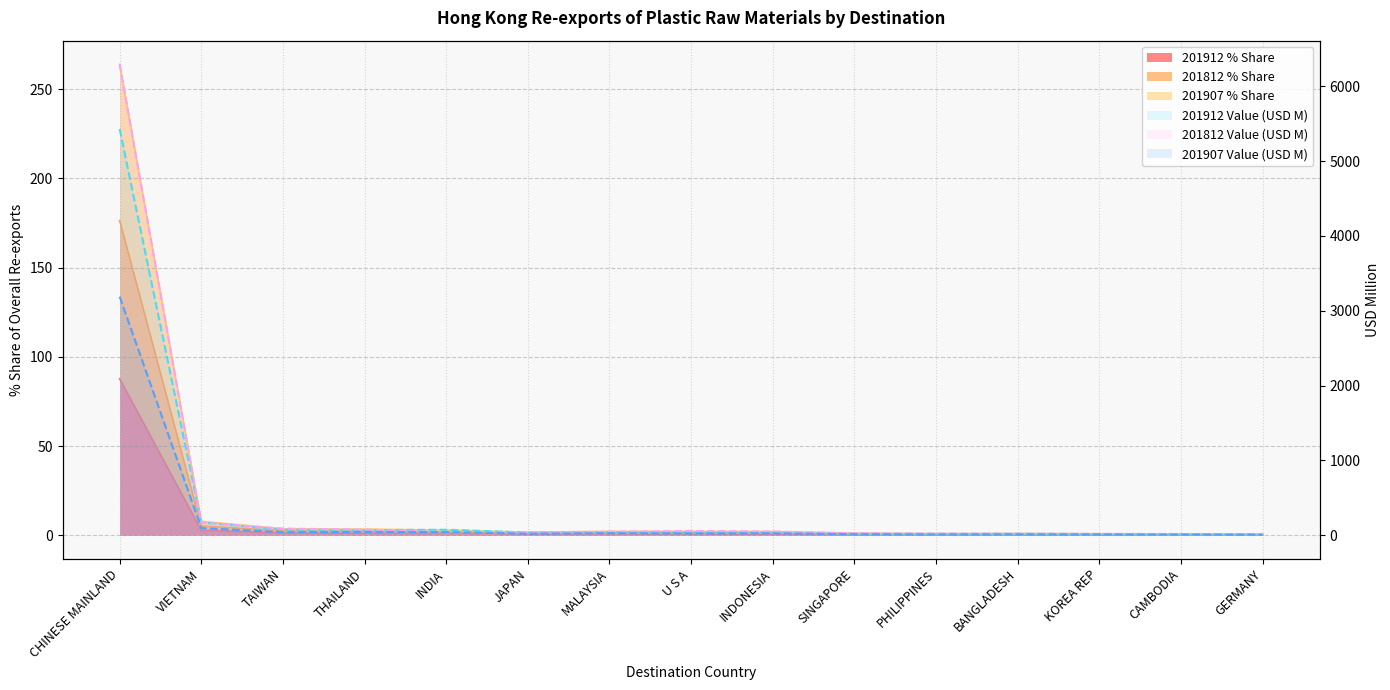

At how many categories does at least one series exceed 402?

1